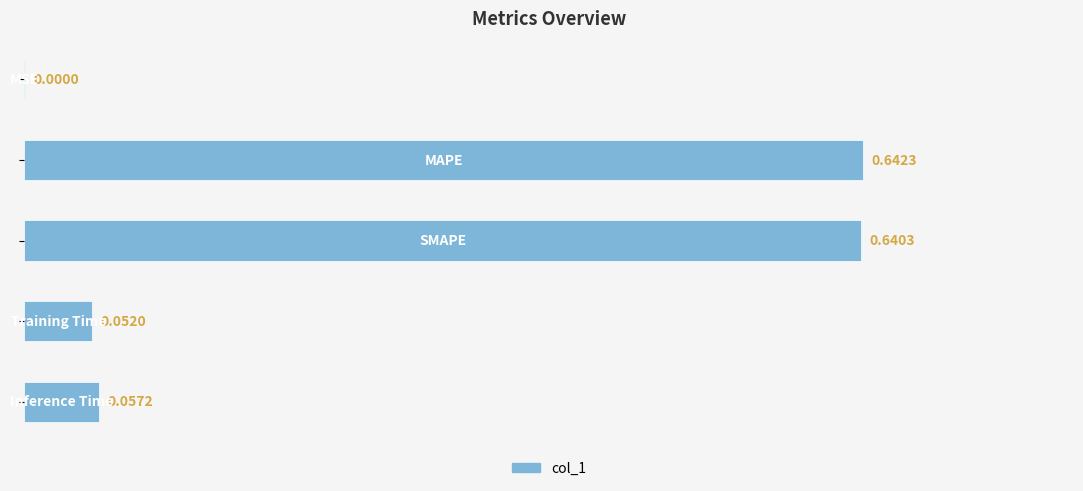

Count the number of data series in this chart.

1